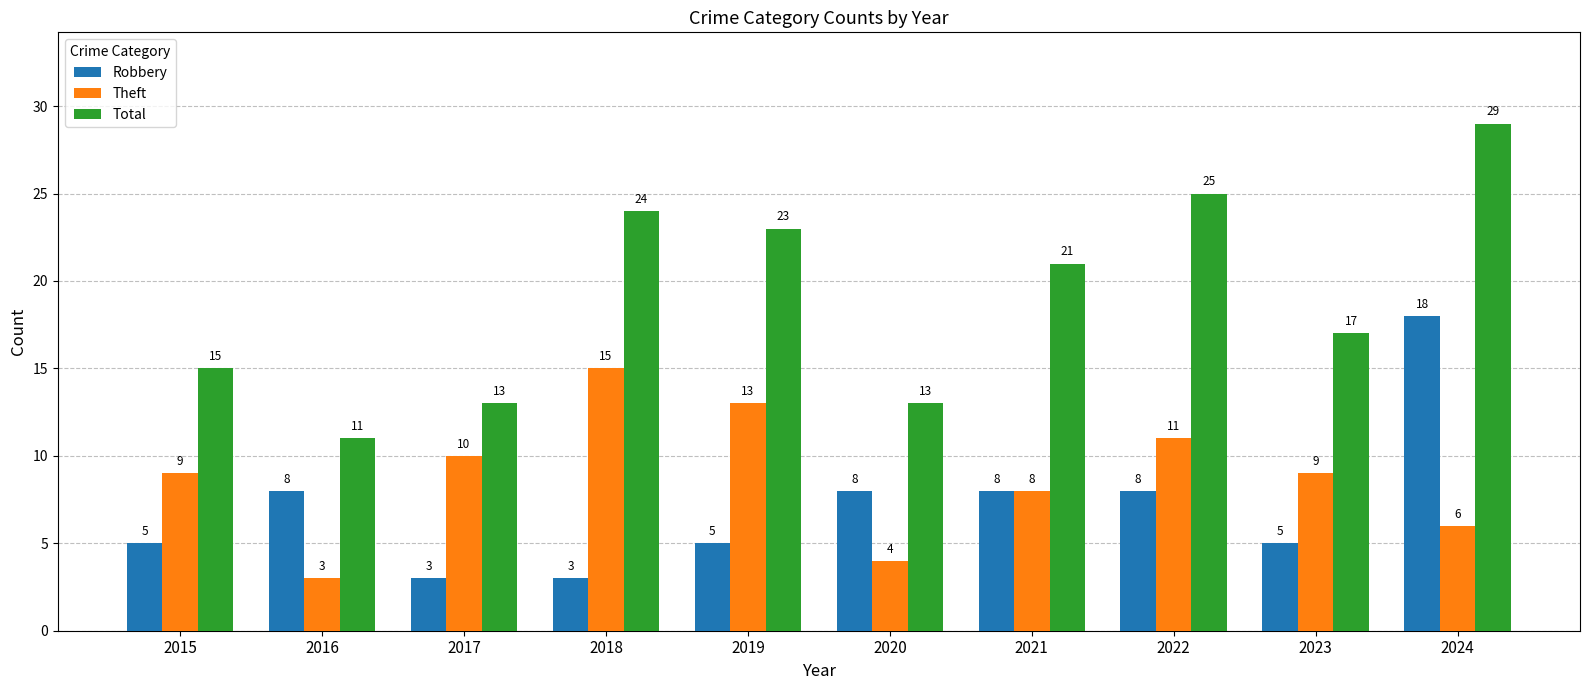

How many groups of bars are there?

10